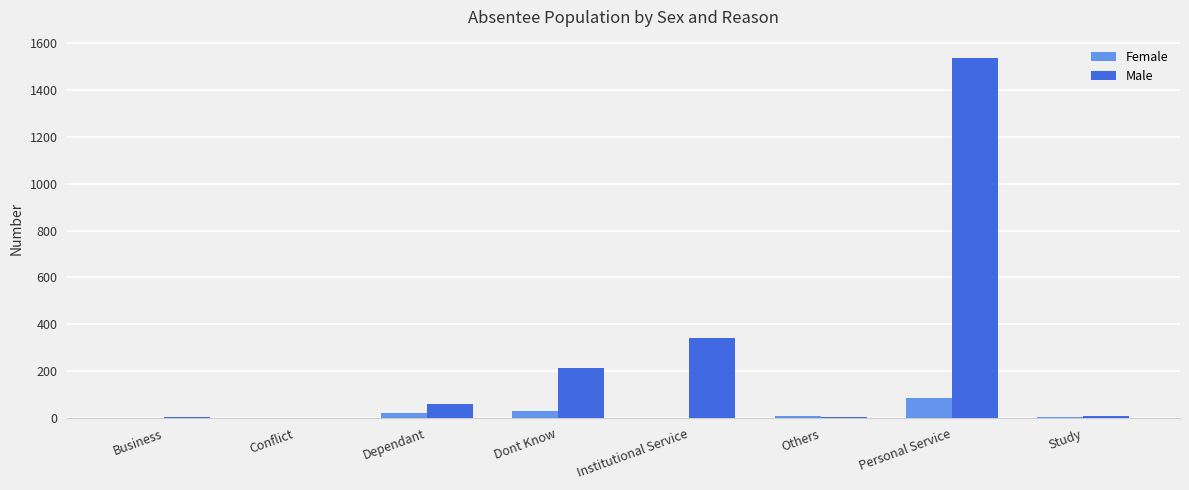

What is the total value across all series at Personal Service?

1623